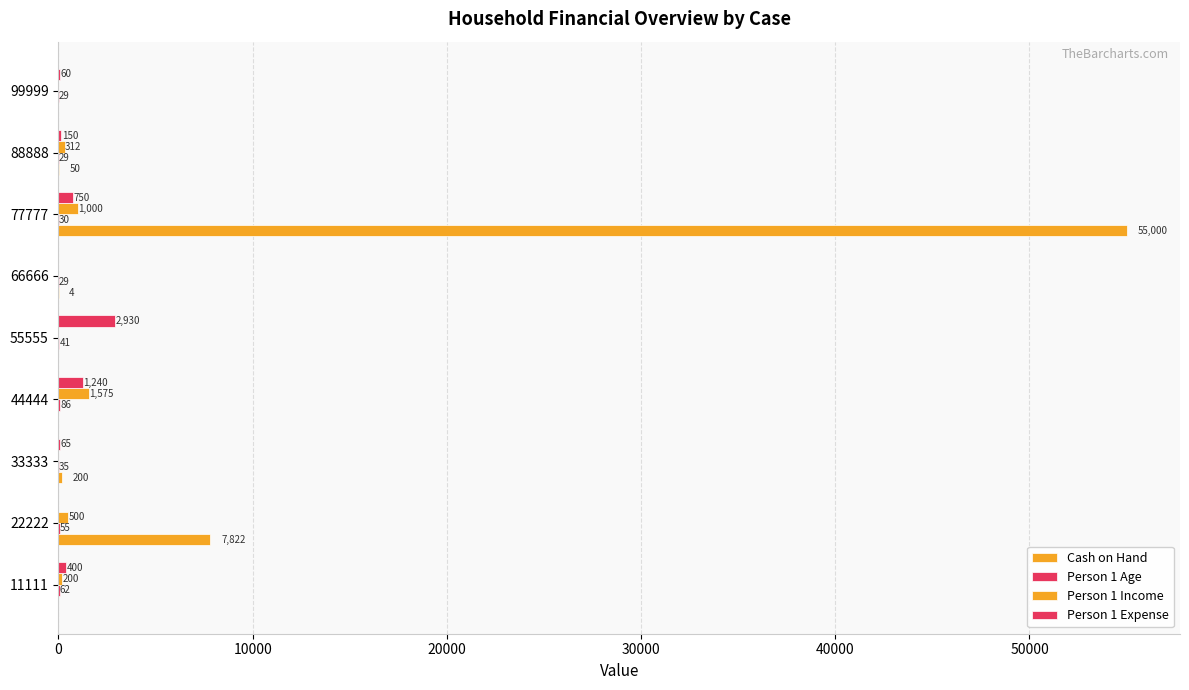

What is the difference between the second highest and second lowest values in the Person 1 Income series?

1000.0